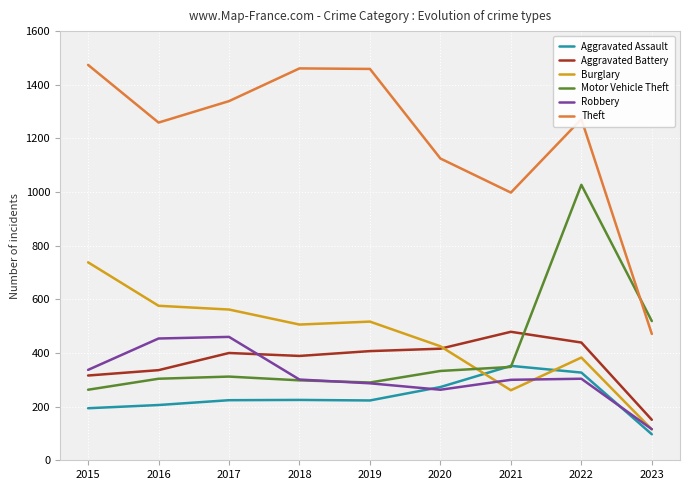

True or false: Robbery has more than 2 interior local peaks.

False